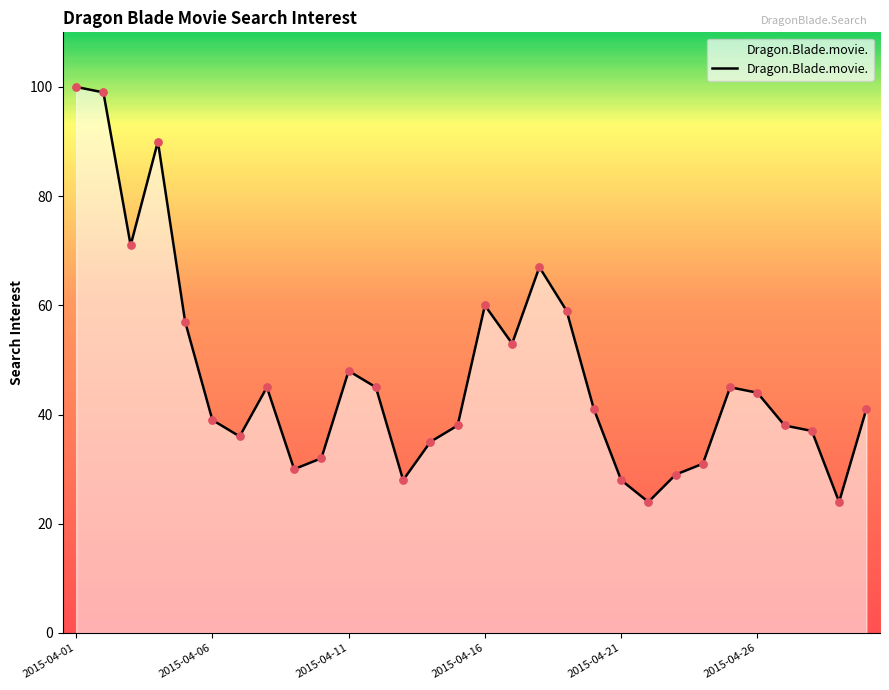

What is the smallest value displayed?

24